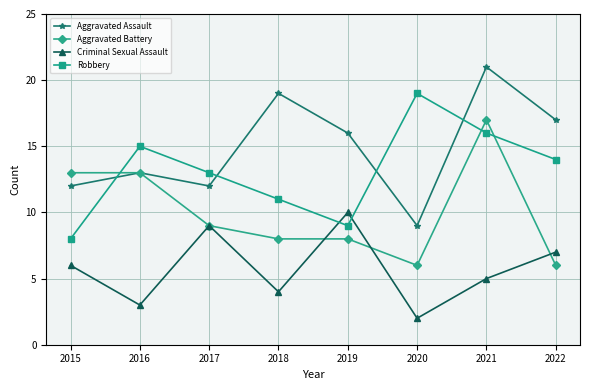

Where is the first local maximum for Criminal Sexual Assault?

2017